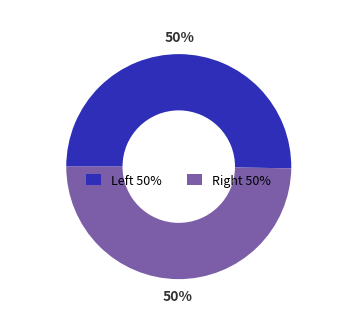

To the nearest percent, what is the average slice percentage?

50%